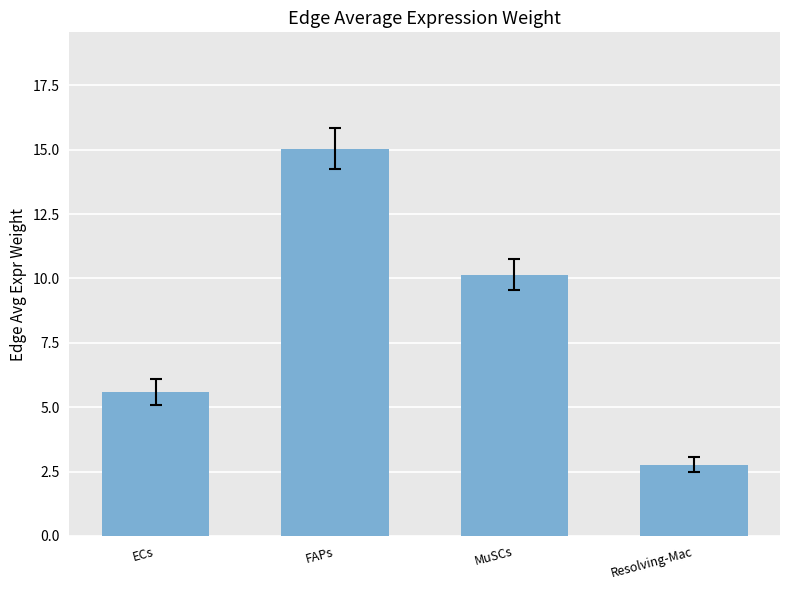

What is the label of the 1st bar from the left?

ECs